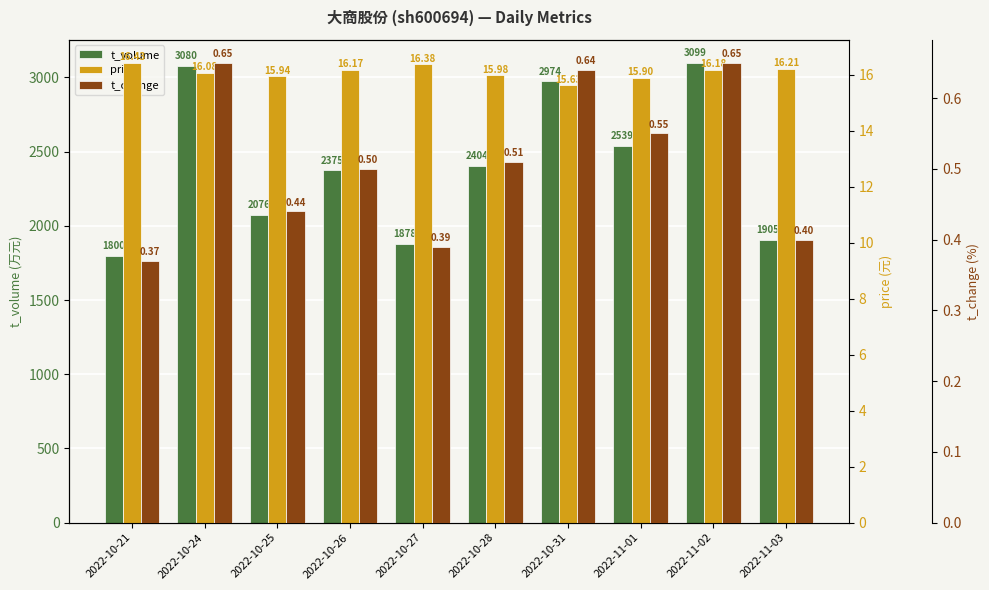

Which label corresponds to the largest value in the chart?

2022-11-02